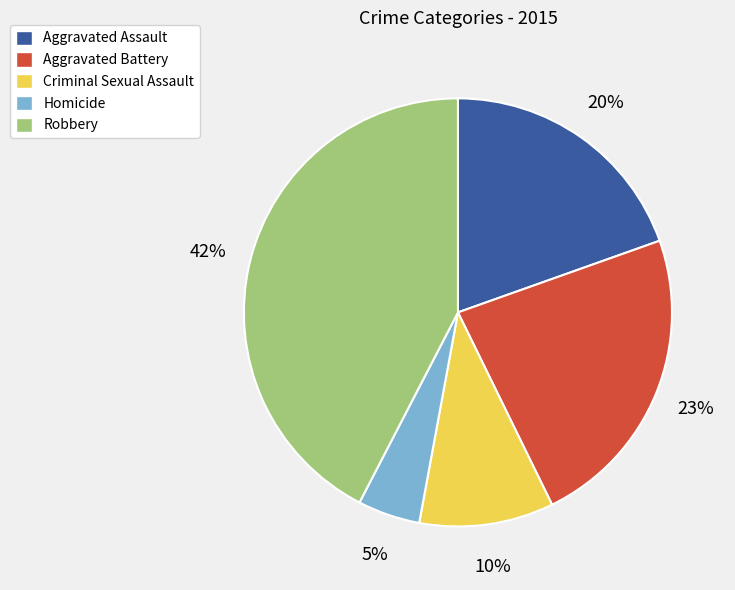

Is the sum of Criminal Sexual Assault and Aggravated Battery greater than half?

No